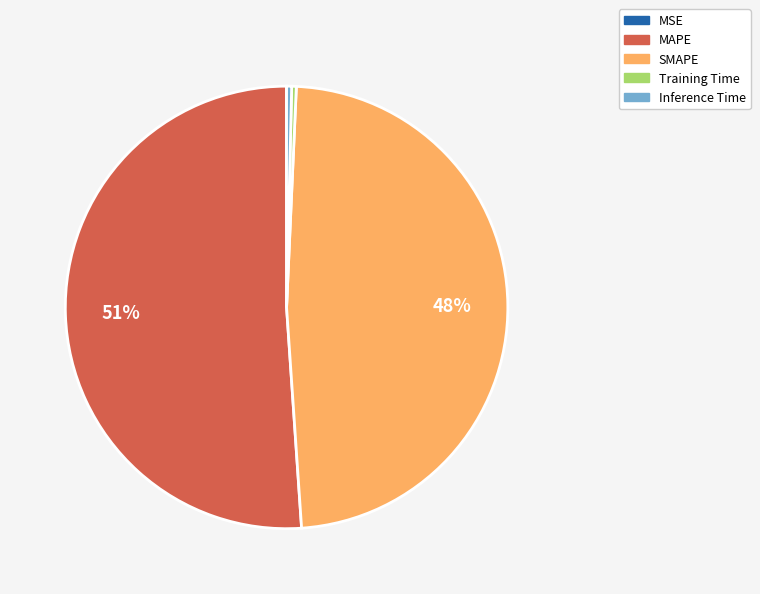

Is MAPE the majority of the pie?

Yes